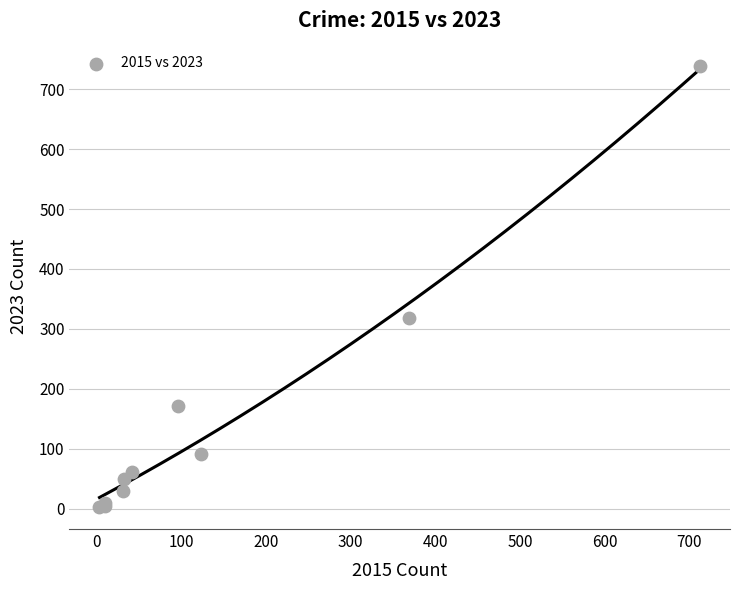

What Y value in the scatter plot is closest to 371?

319